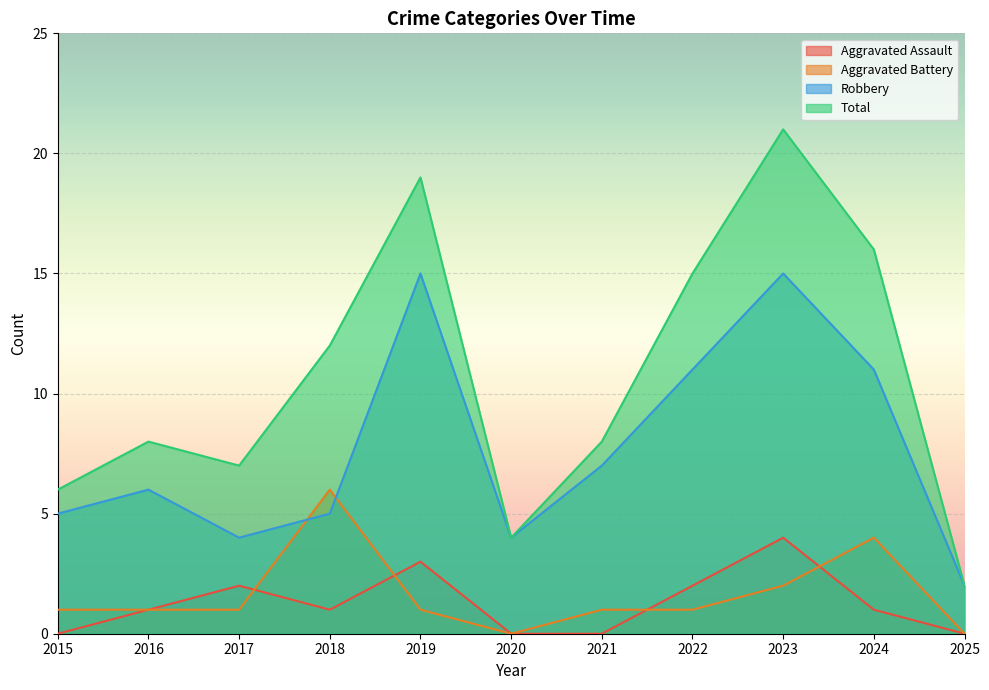

The value of Total at 2020 is 4. True or false?

True